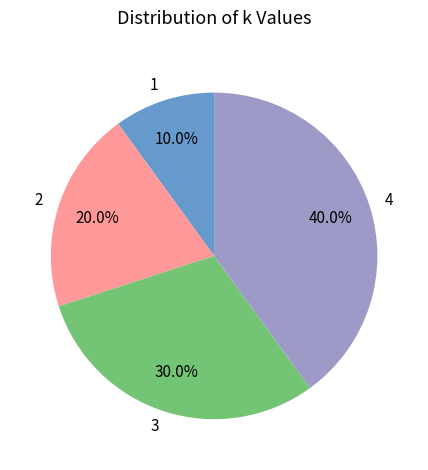

How many slices are in this pie chart?

4